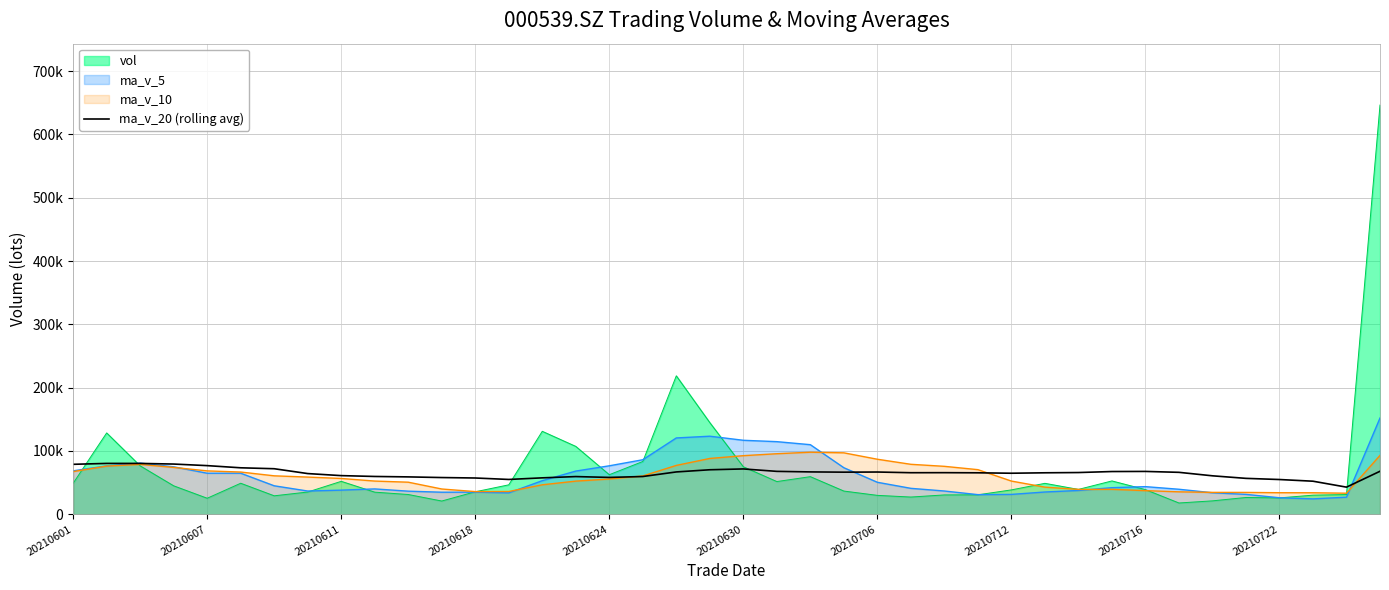

What is the change in value from 30 to 32?

+1757.4